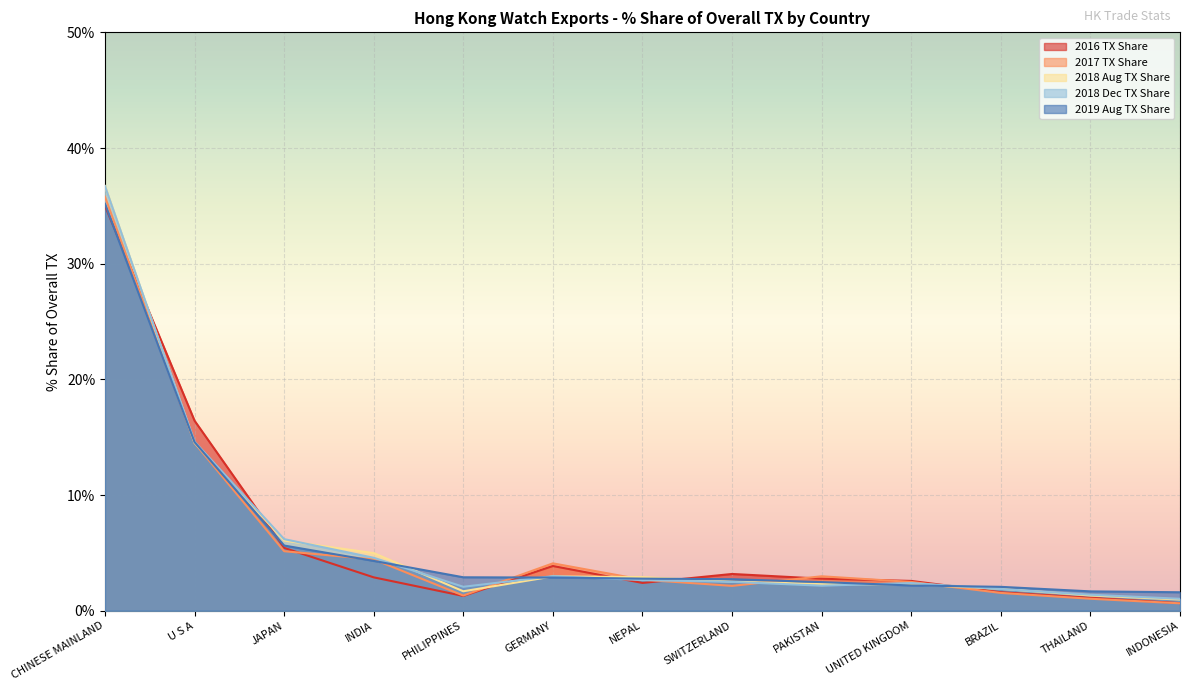

The value of 2019 Aug TX Share at U S A is 6.5. True or false?

False